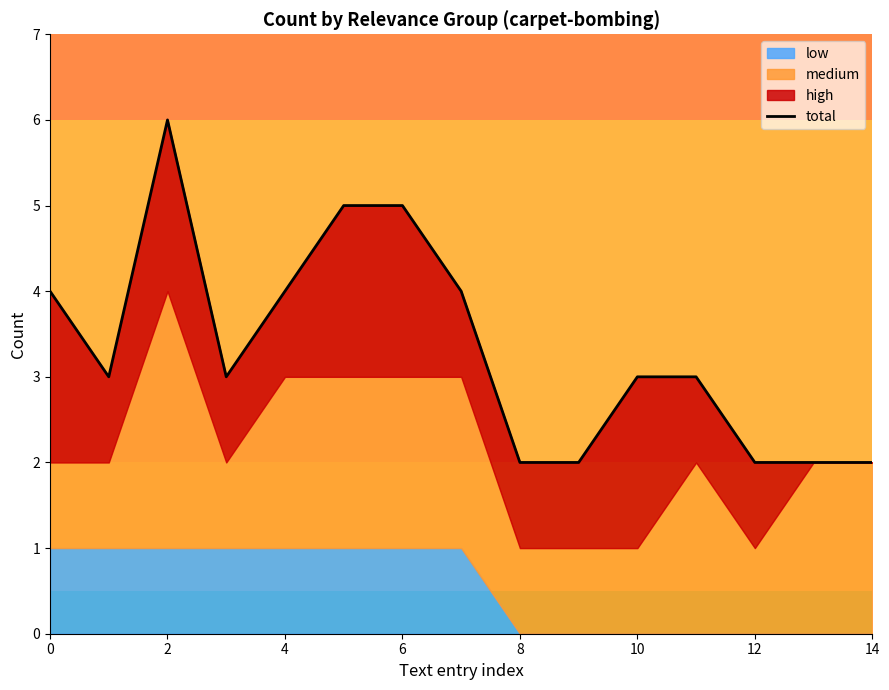

Count the values in the range 2 to 4.

12